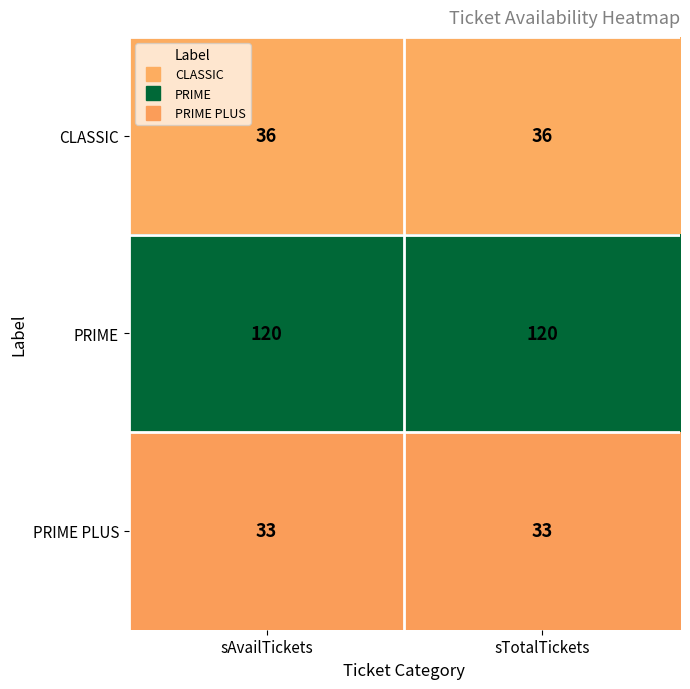

Reading left to right, extract all data points from this chart.

CLASSIC: 36	36
PRIME: 120	120
PRIME PLUS: 33	33